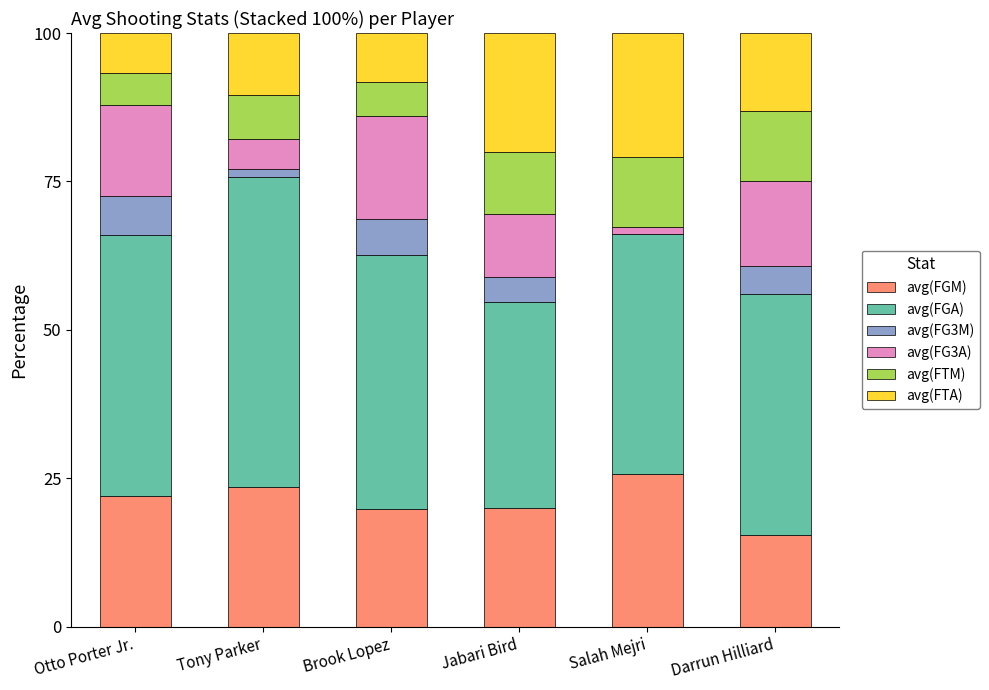

Read the avg(FGM) value at Jabari Bird.

20.0